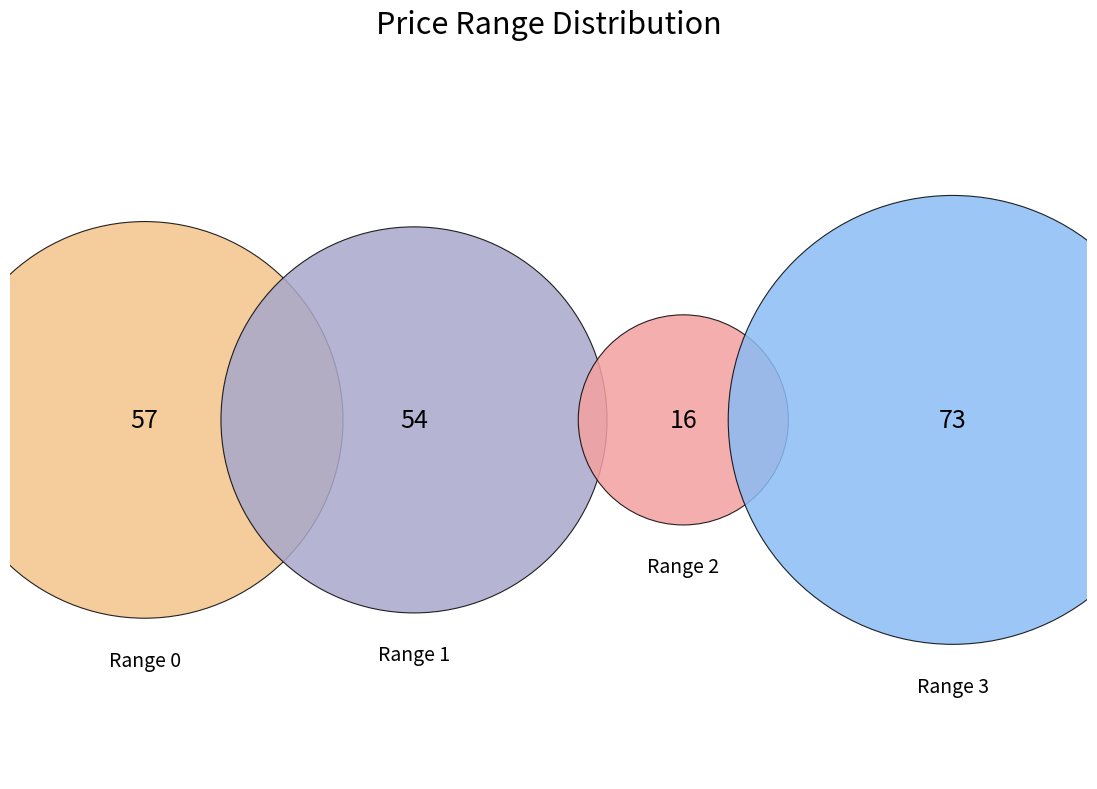

Do 1 and 2 together represent more than half of the pie?

No